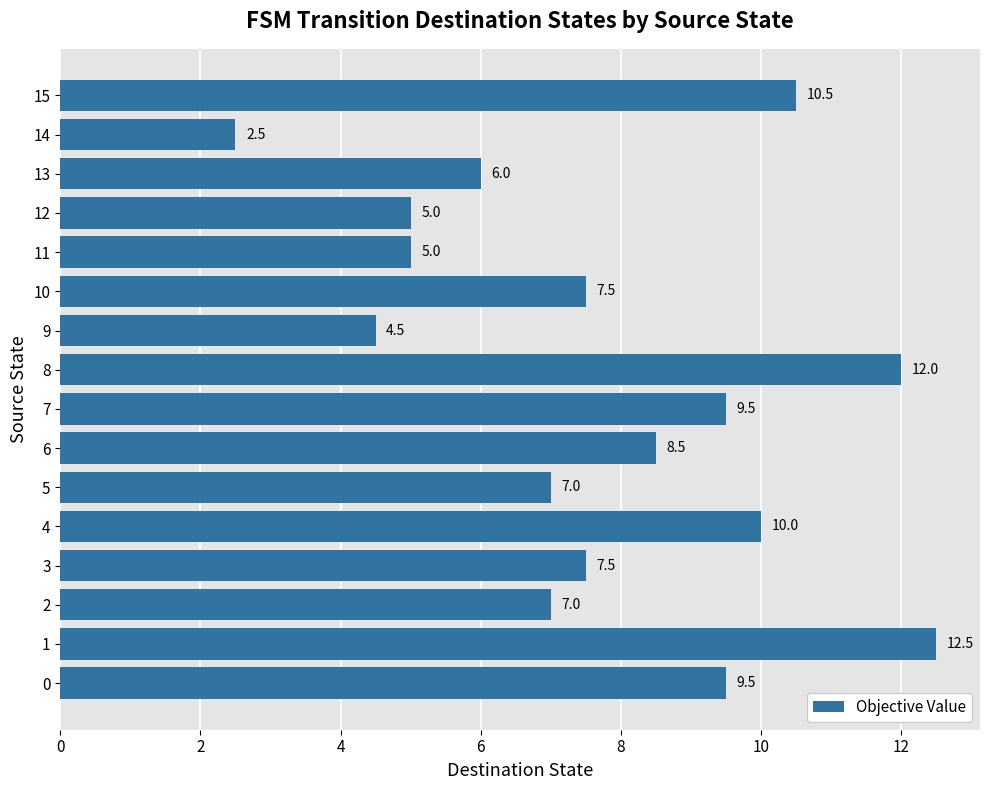

The chart shows a value of 12.0 at 12. True or false?

False